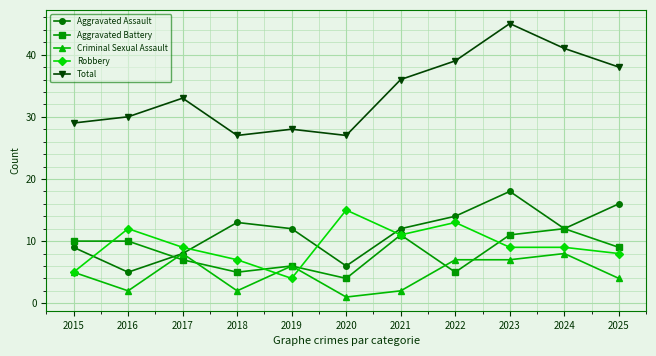

True or false: Total has a value of 9 at 2015.

False